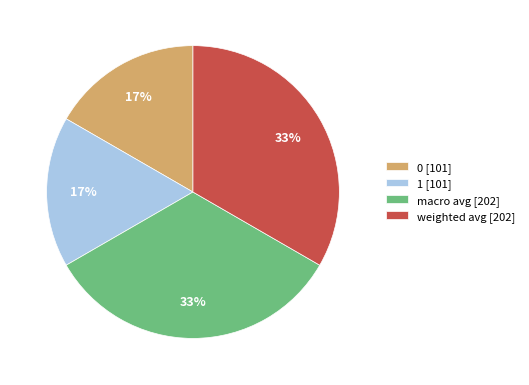

What percentage is the macro avg slice, to the nearest percent?

33%